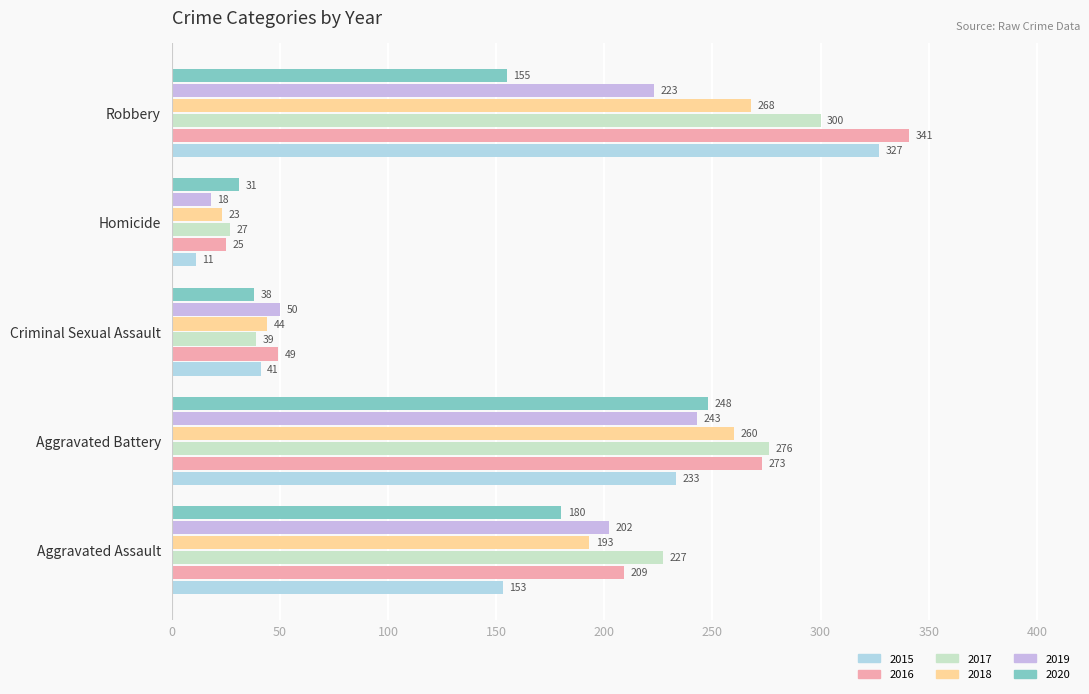

What is the spread (max minus min) of values at Criminal Sexual Assault?

12